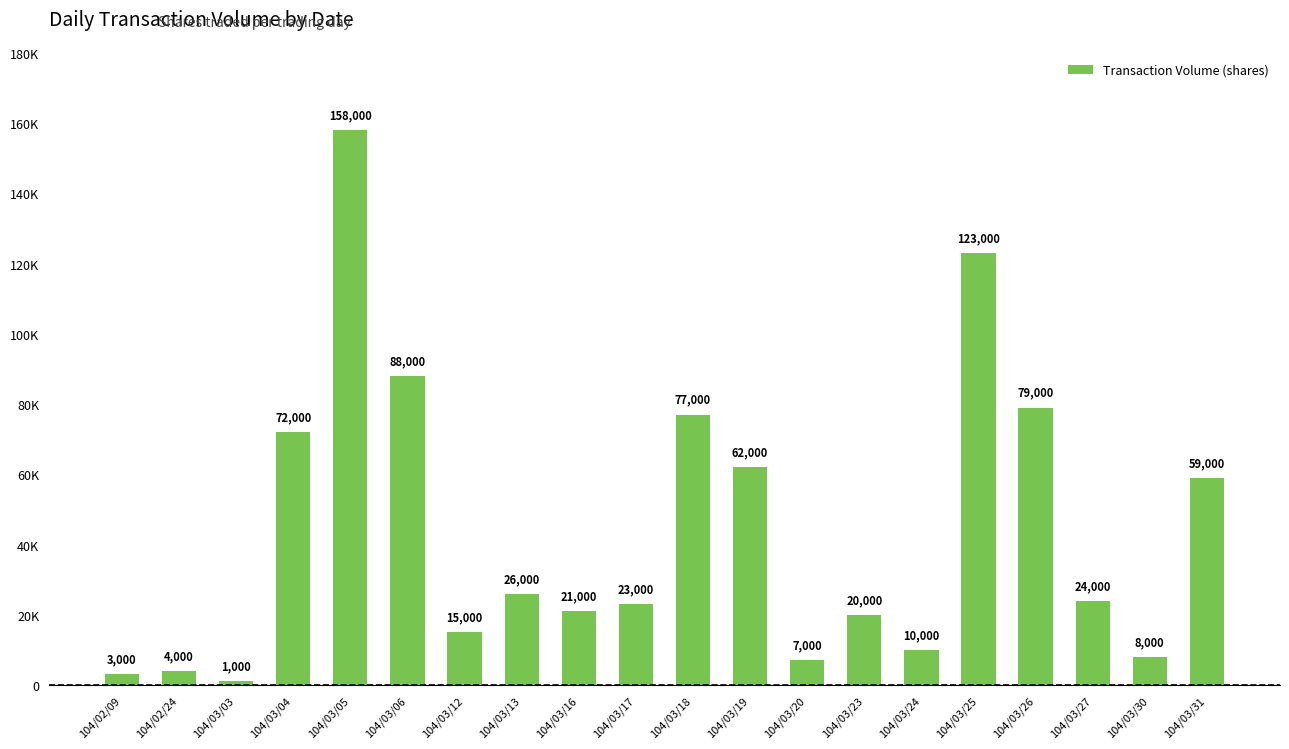

What is the greatest value displayed?

158000